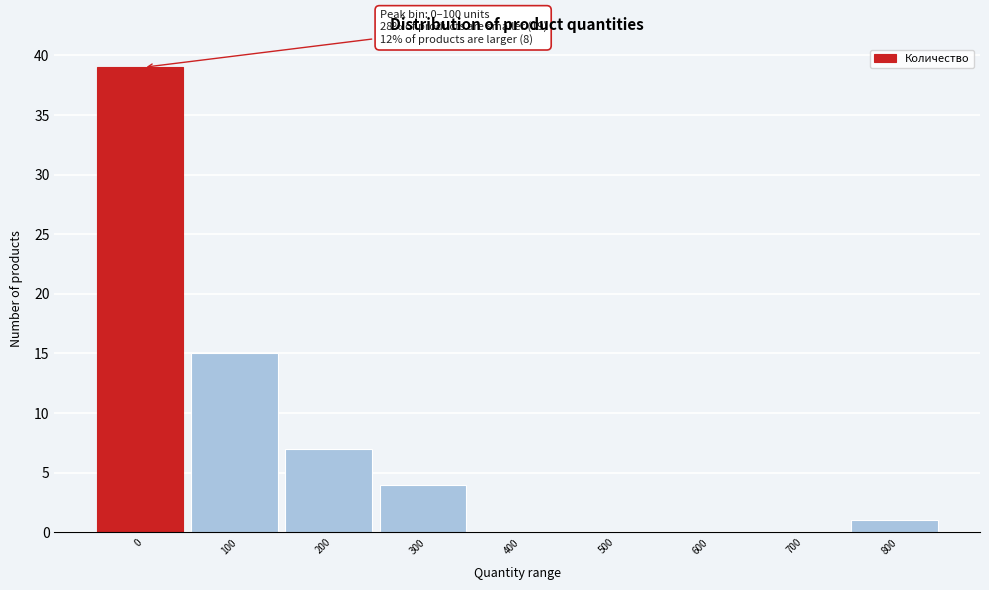

Reading left to right, what are all the values shown in this chart?

0=39	100=15	200=7	300=4	400=0	500=0	600=0	700=0	800=1